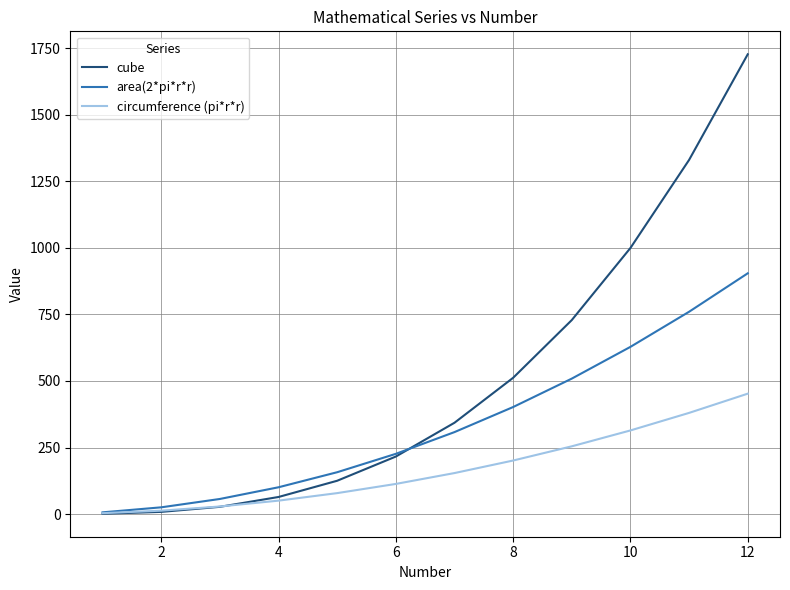

Rank the series by their maximum value, from lowest to highest.

circumference (pi*r*r), area(2*pi*r*r), cube